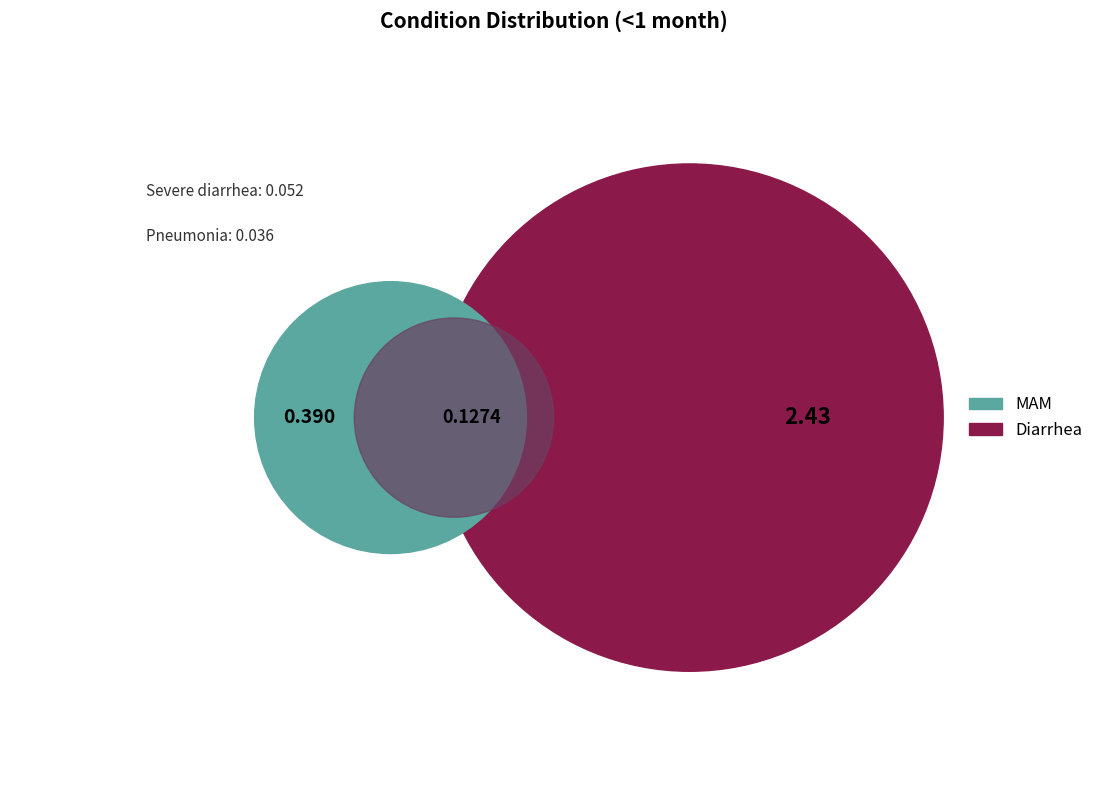

Which category accounts for the majority?

Diarrhea